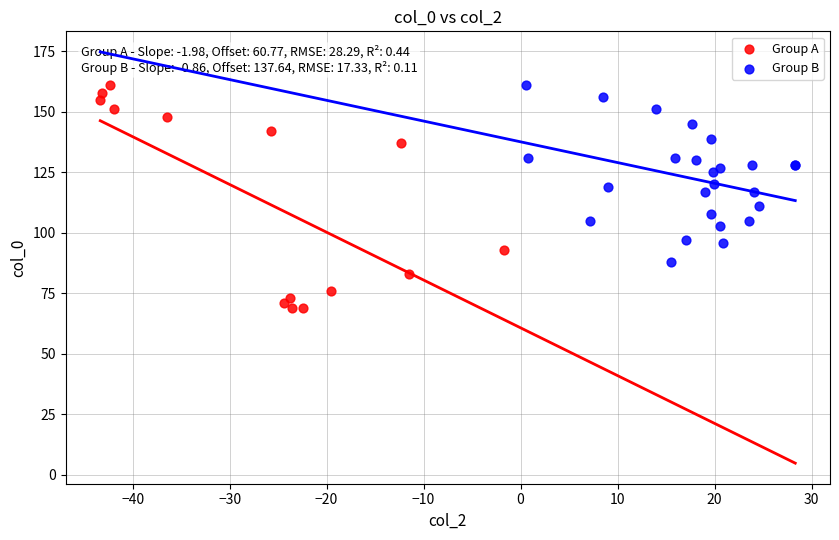

Which series has the widest spread of Y values?

Group A